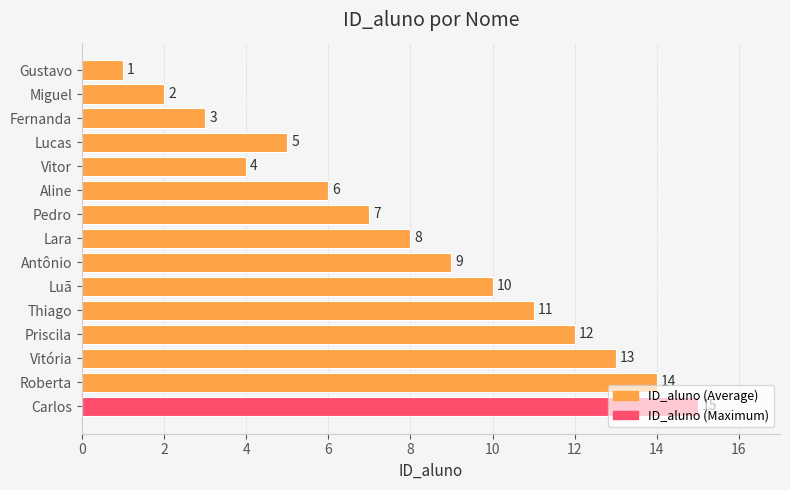

Where is the data nearest to the value 8?

Lara